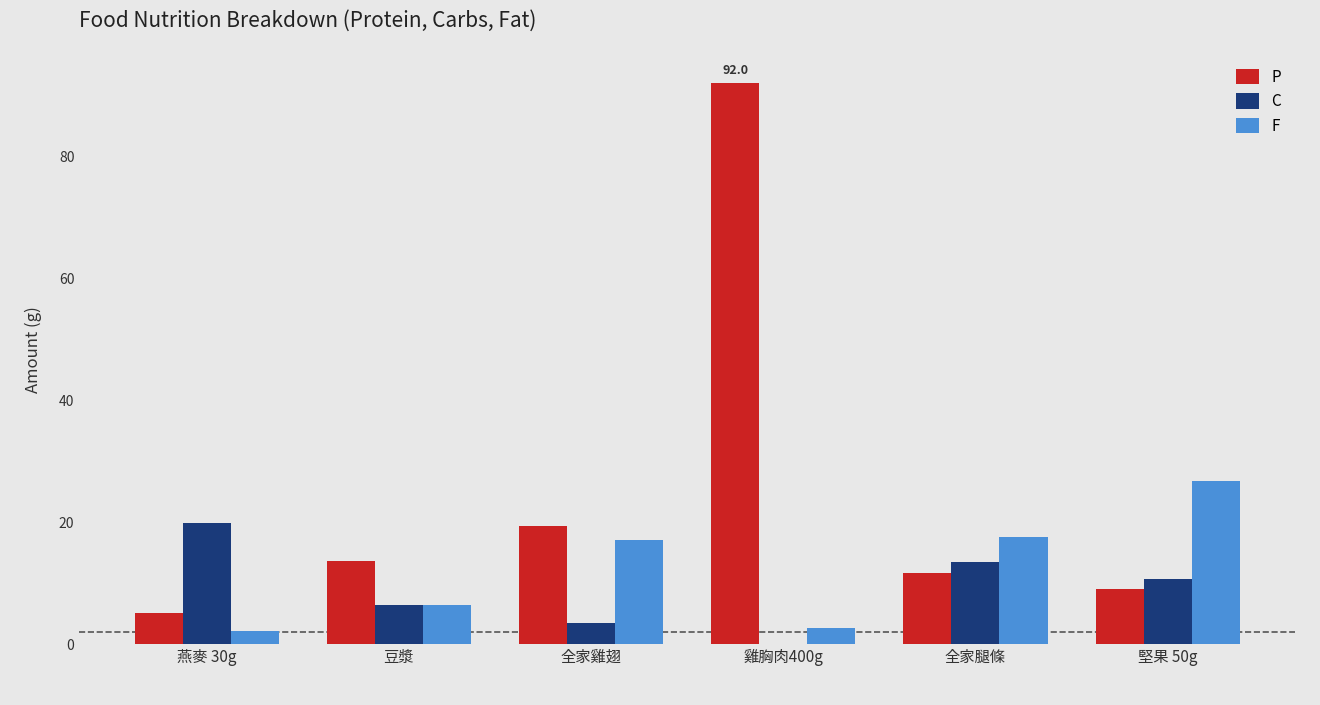

What is the sum of all P values?

150.6